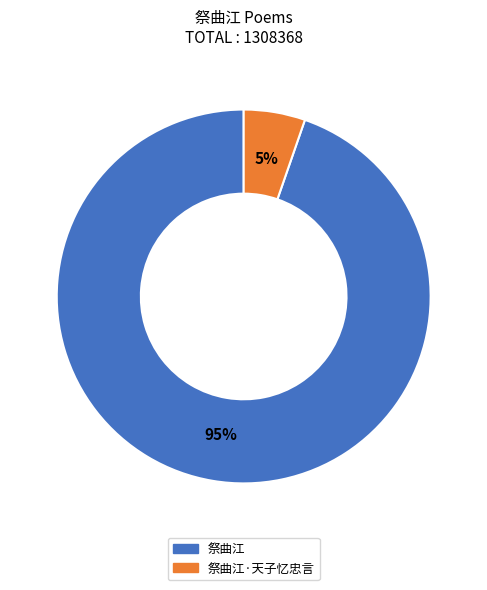

Is there a majority slice in this chart?

Yes